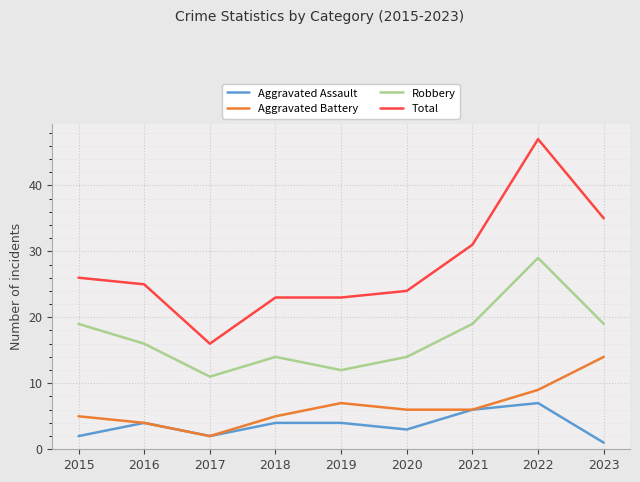

Which series changed the most between 2018 and 2021?

Total